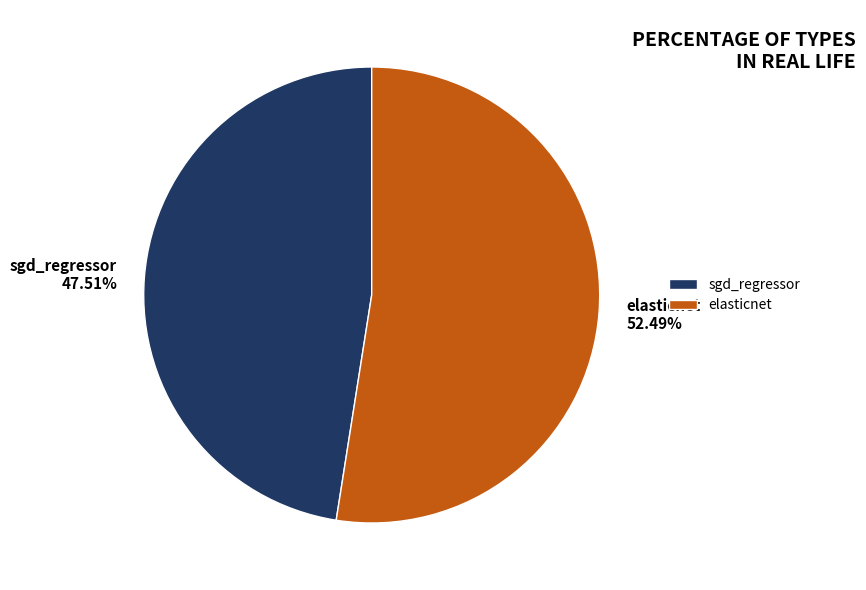

Which has a higher value, sgd_regressor or elasticnet?

elasticnet